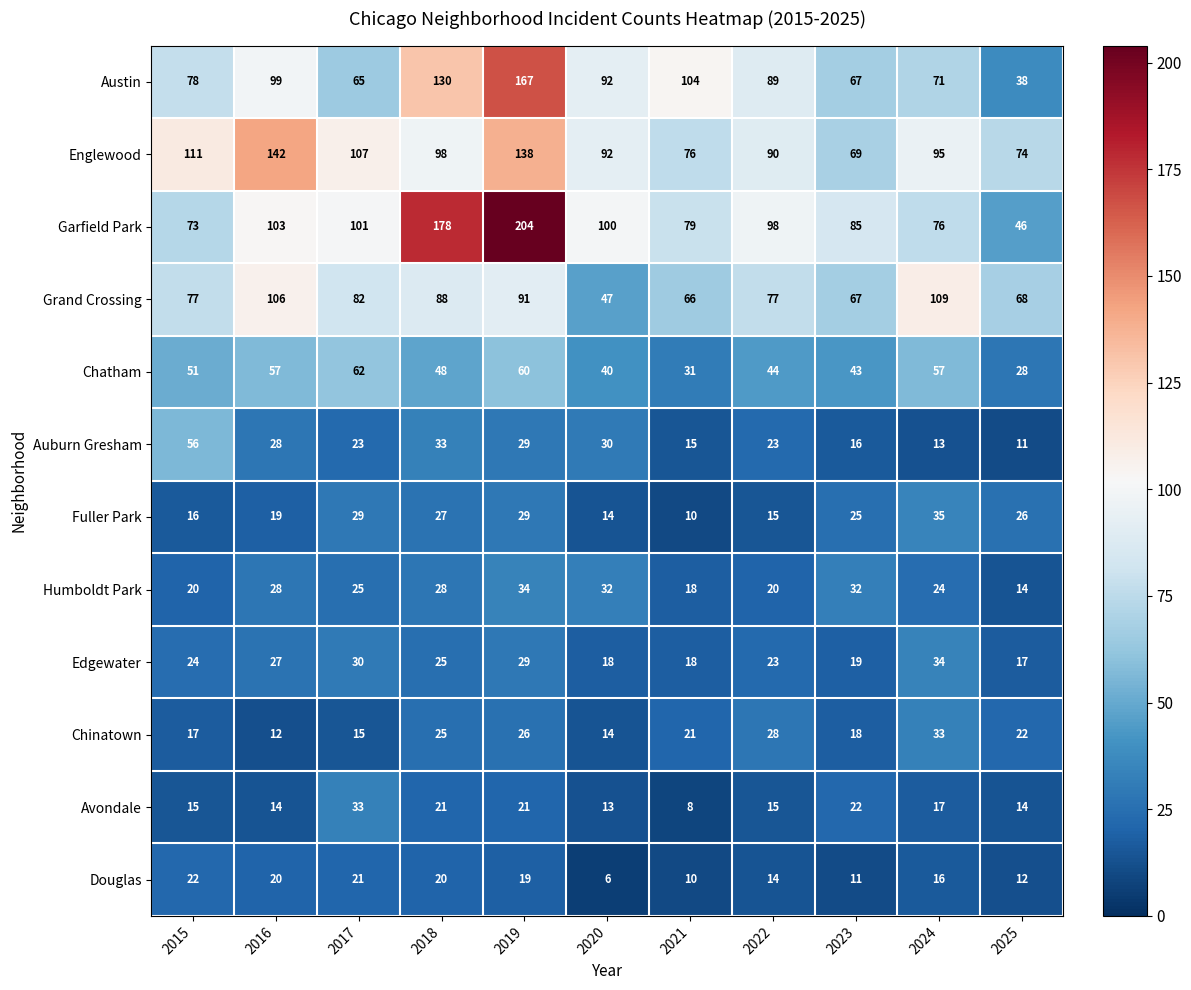

Read the Avondale value at 2015.

15